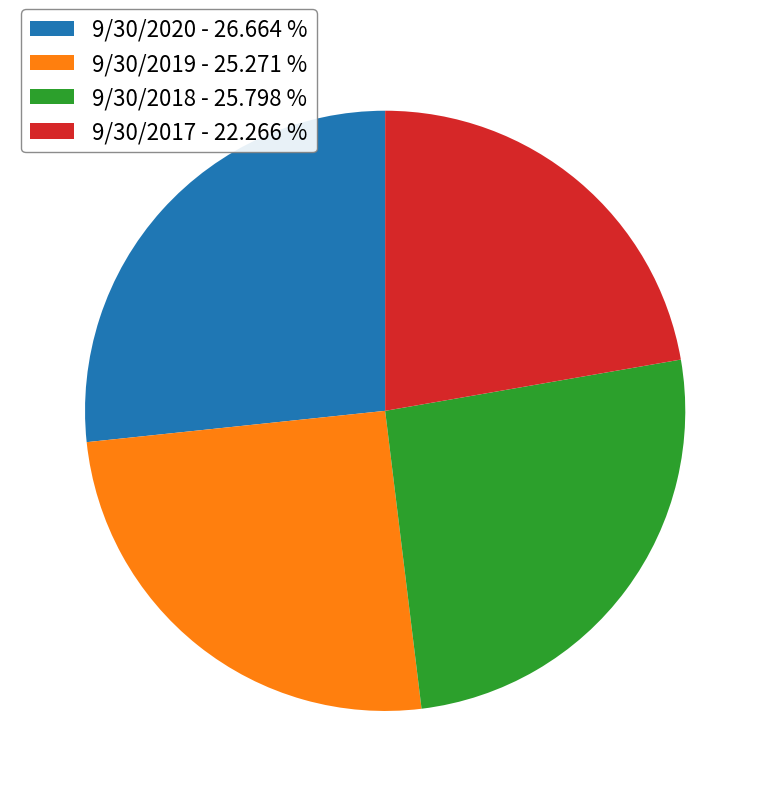

Which has a higher value, 9/30/2017 or 9/30/2020?

9/30/2020